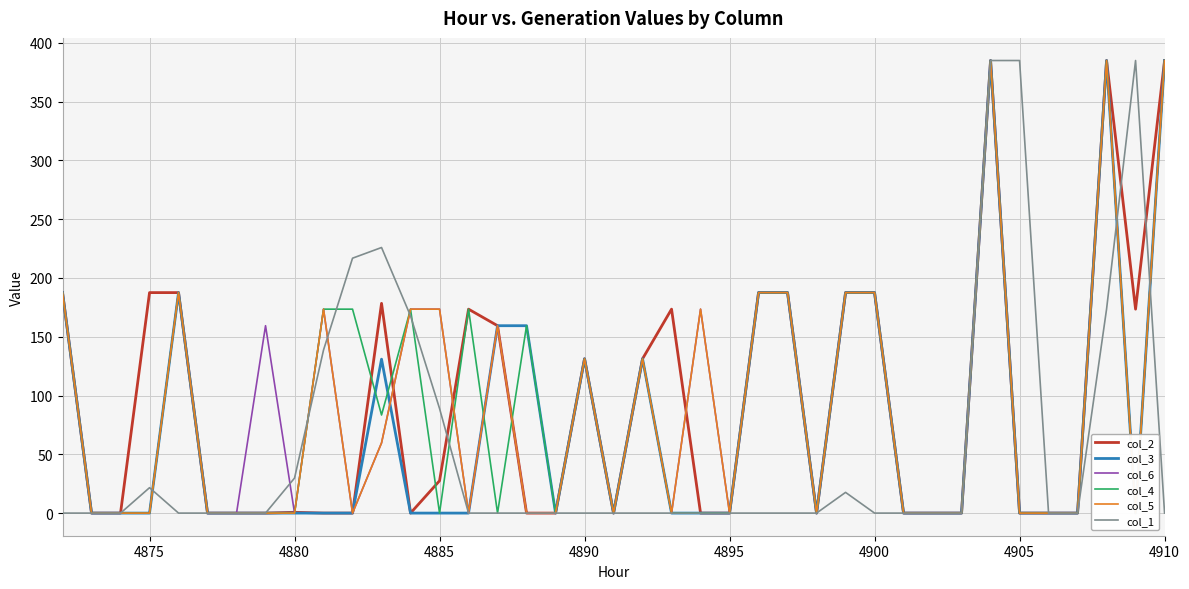

The value of col_1 at 4905 is 384.9. True or false?

True